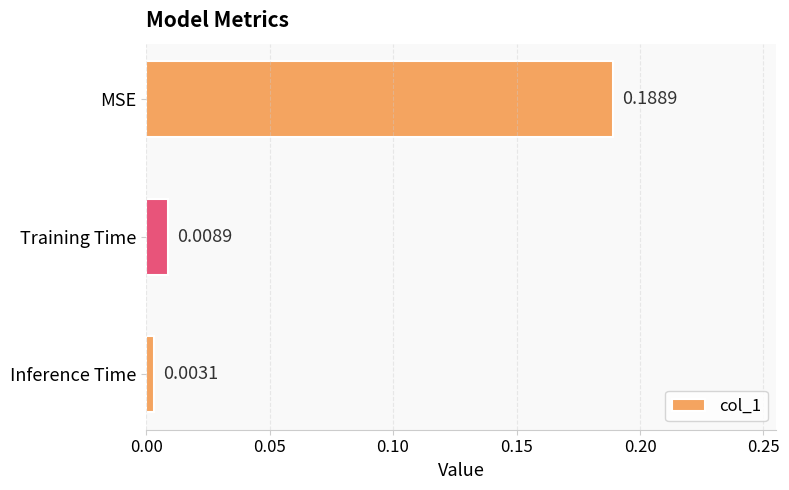

Rank the categories by value from lowest to highest.

Inference Time, Training Time, MSE